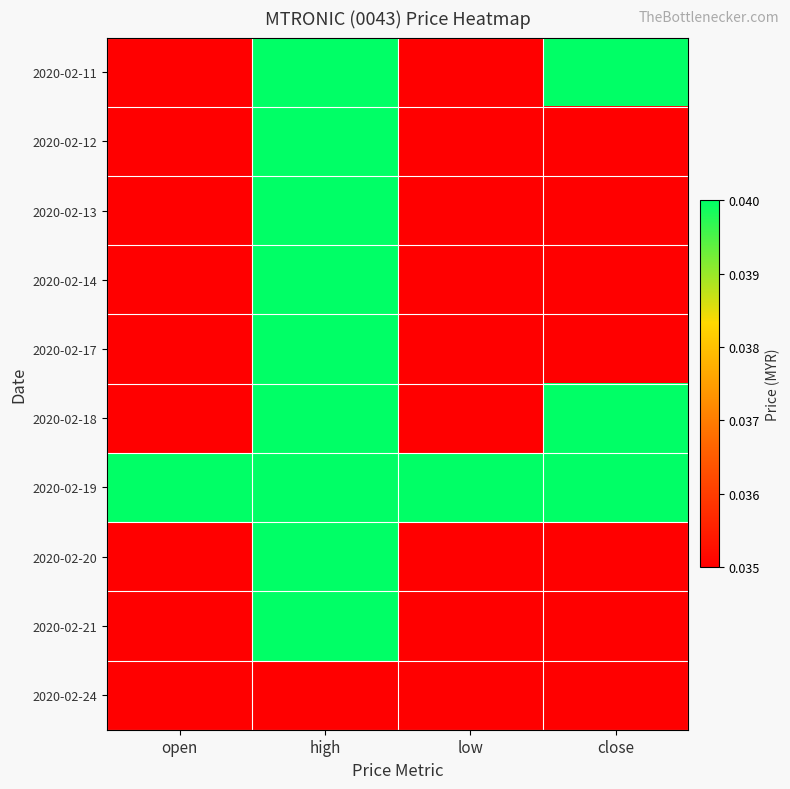

Between open and close, which is larger?

close